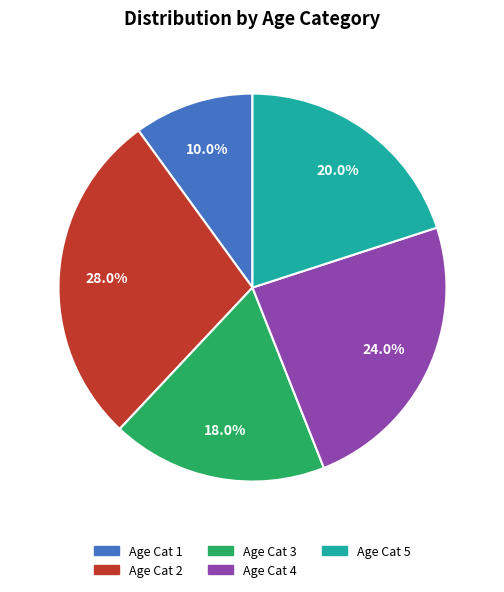

Is Age Cat 4 the majority of the pie?

No